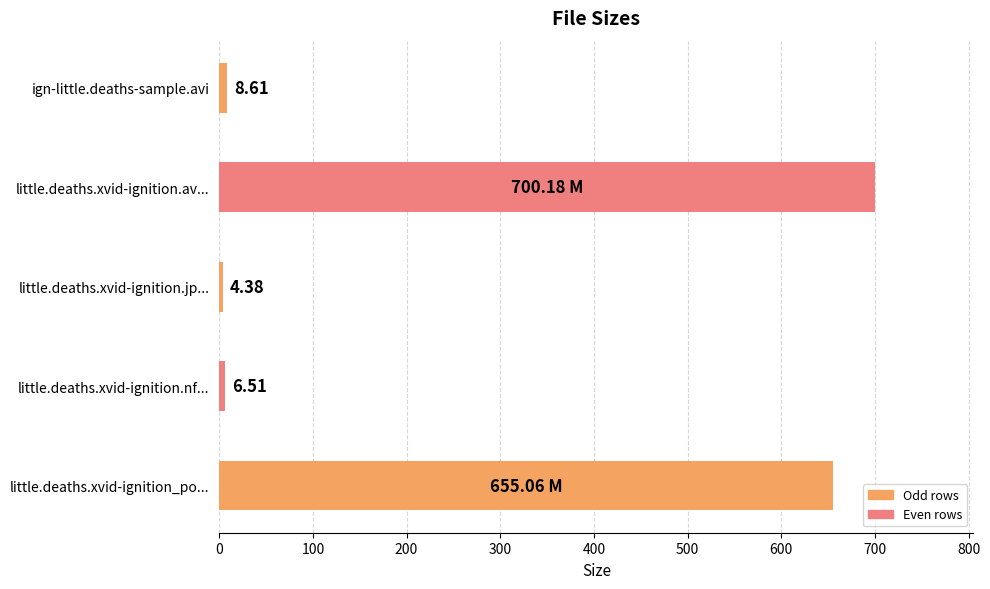

Rank the categories by value from lowest to highest.

little.deaths.xvid-ignition.jp..., little.deaths.xvid-ignition.nf..., ign-little.deaths-sample.avi, little.deaths.xvid-ignition_po..., little.deaths.xvid-ignition.av...